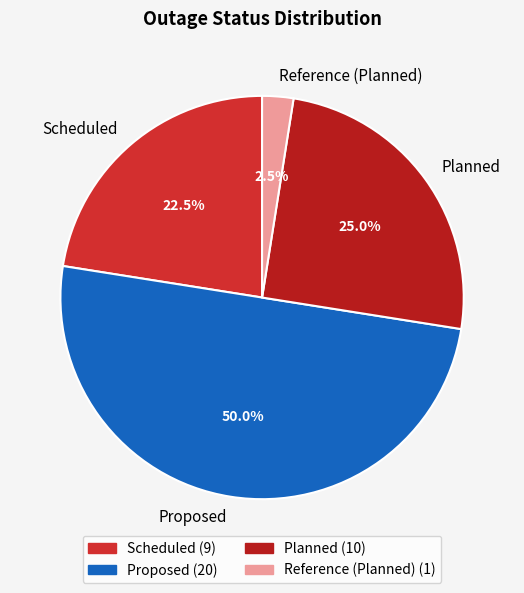

To the nearest percent, what is the combined percentage of Proposed and Planned?

75%